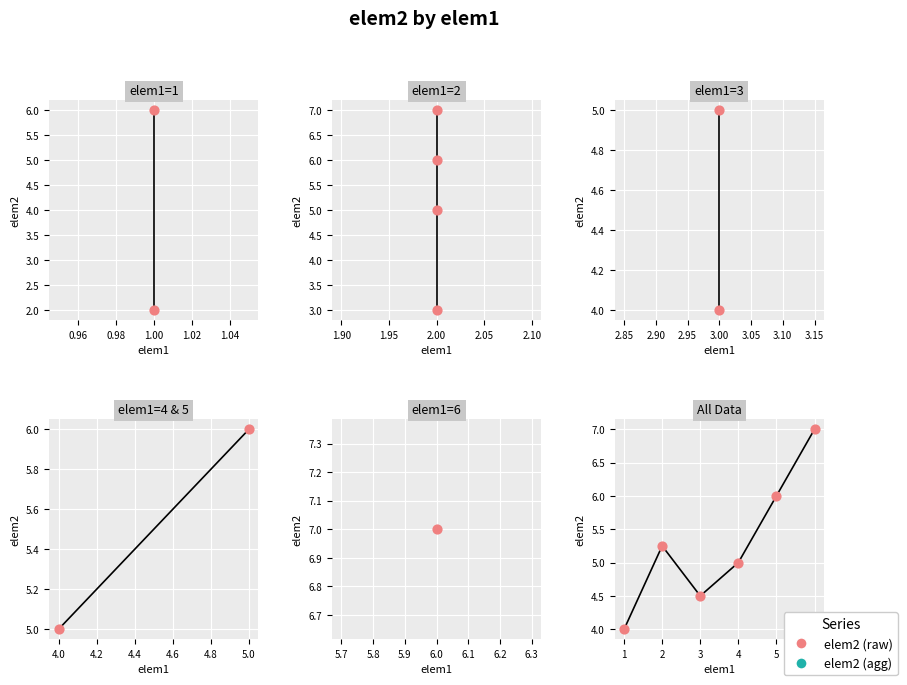

Which has a higher value, 3 or 5?

5